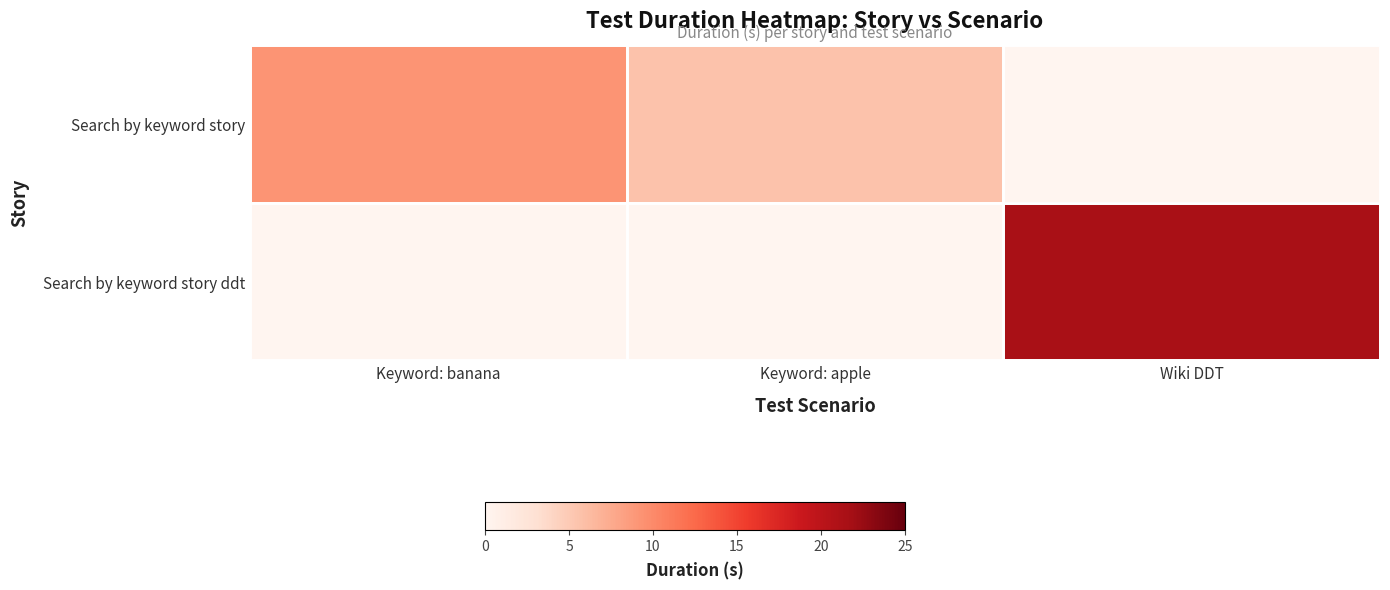

Which series has the largest total across all categories?

Search by keyword story ddt